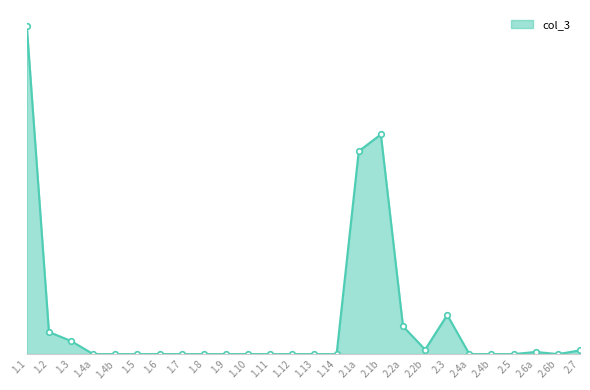

List the labels in order of value, largest first.

1.1, 2.1b, 2.1a, 2.3, 2.2a, 1.2, 1.3, 2.2b, 2.7, 2.6a, 1.4a, 1.4b, 1.5, 1.6, 1.7, 1.8, 1.9, 1.10, 1.11, 1.12, 1.13, 1.14, 2.4a, 2.4b, 2.5, 2.6b